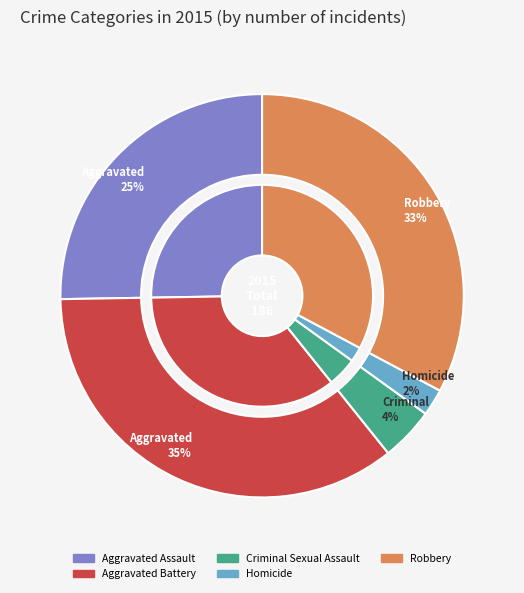

To the nearest percent, what is the difference between the Criminal Sexual Assault and Aggravated Assault slice percentages?

21%